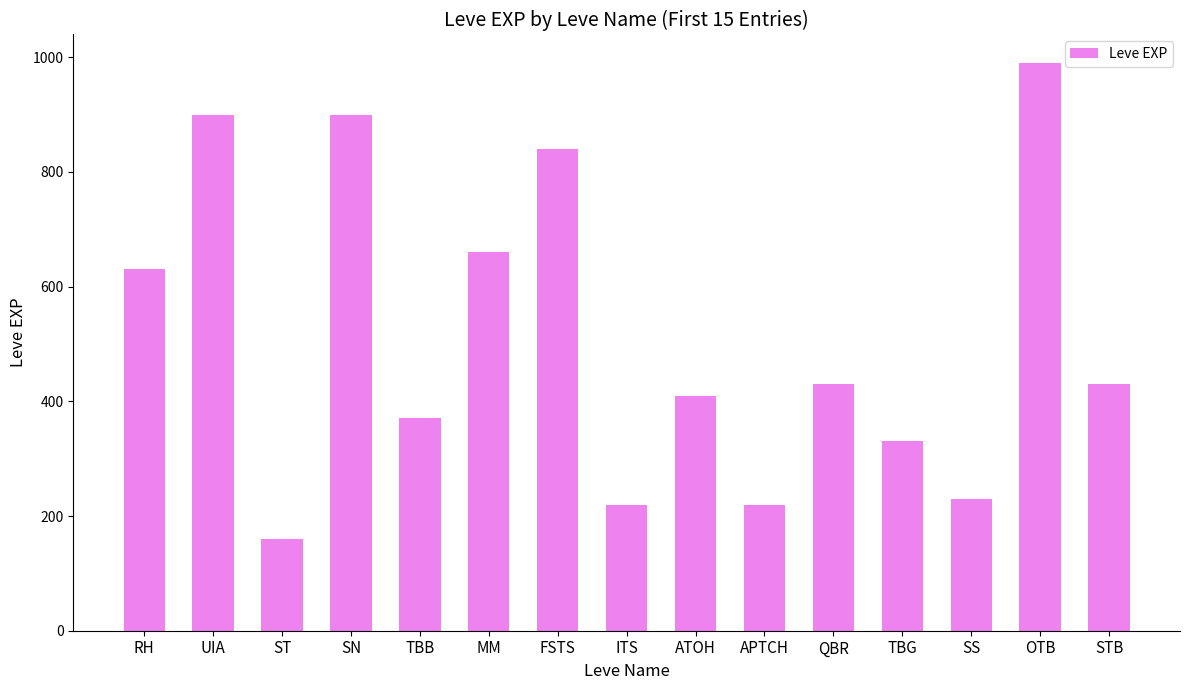

Which category has the lowest value across all series?

ST